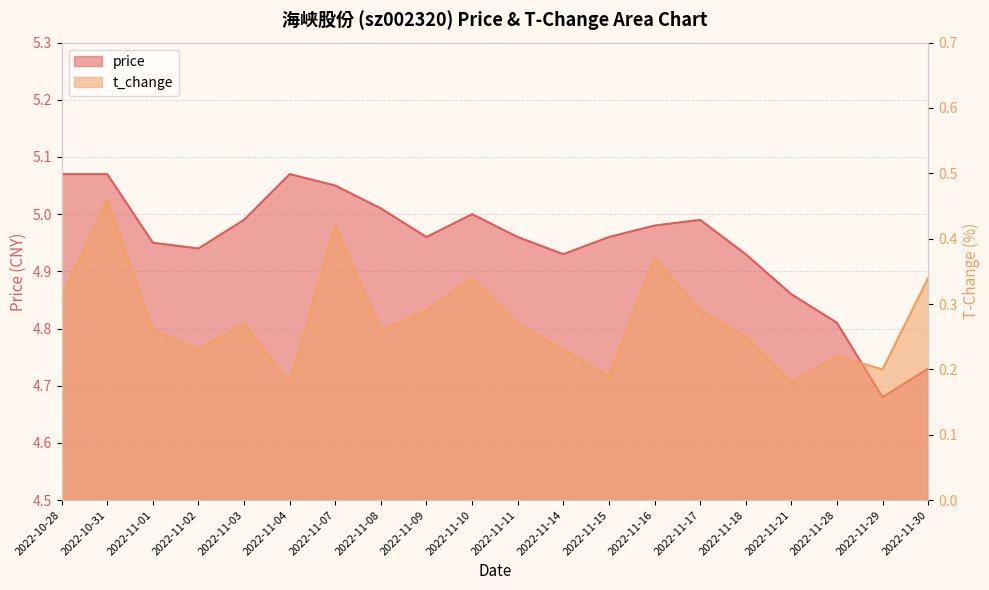

List the series in order of their peak value, highest first.

price, t_change